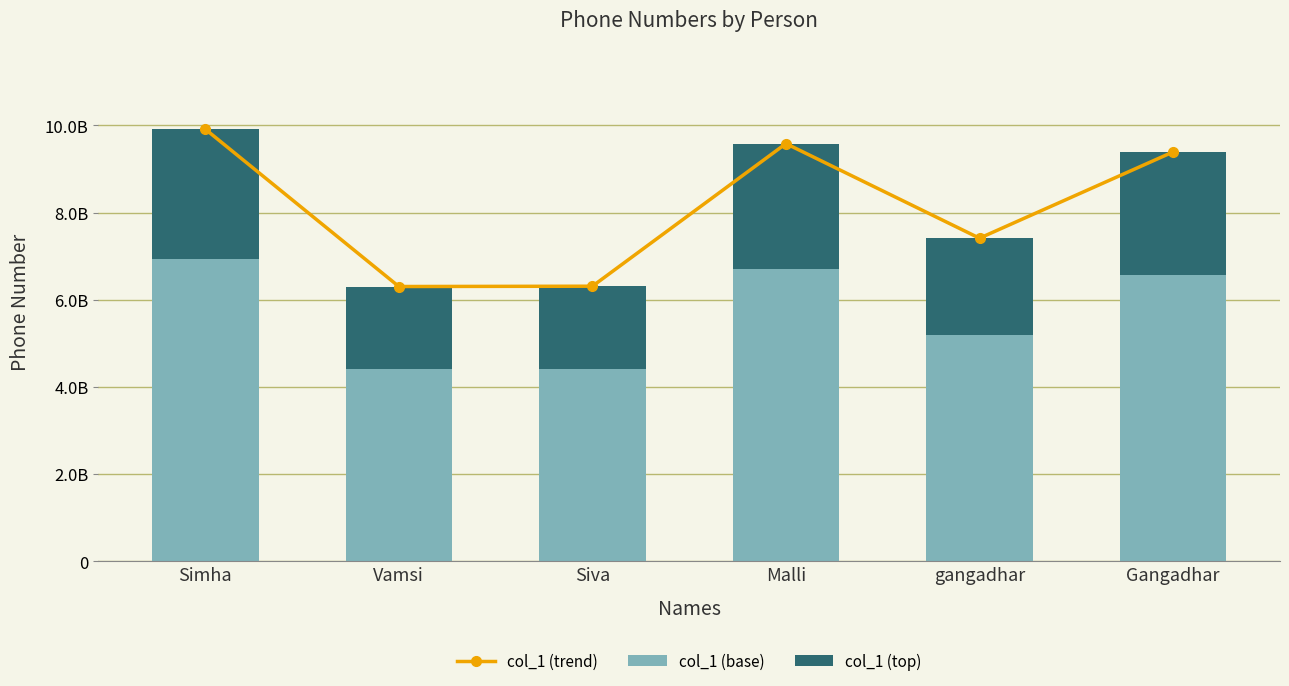

Which series has the largest total across all categories?

col_1 (trend)